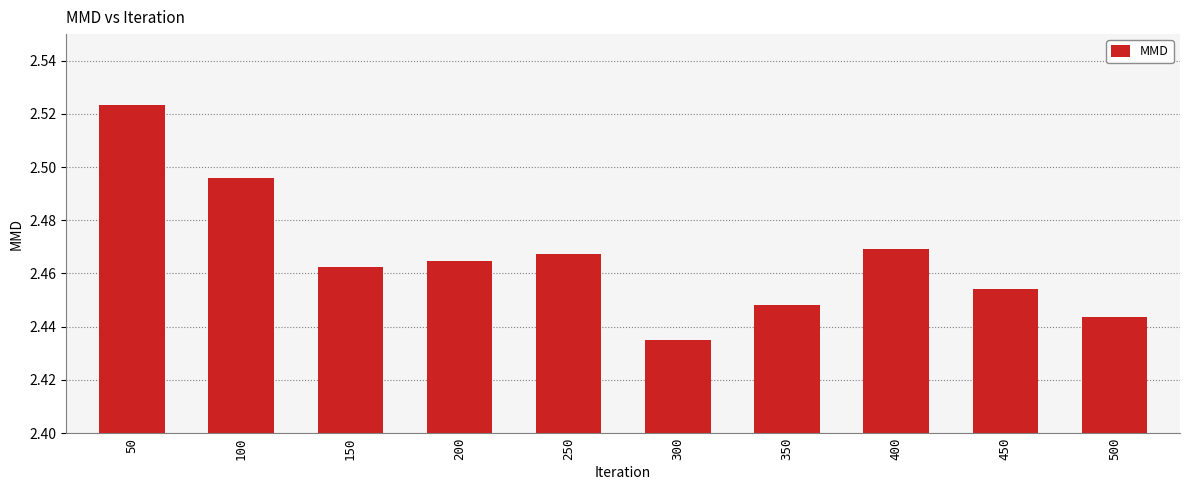

What is the sum of all values?

24.7